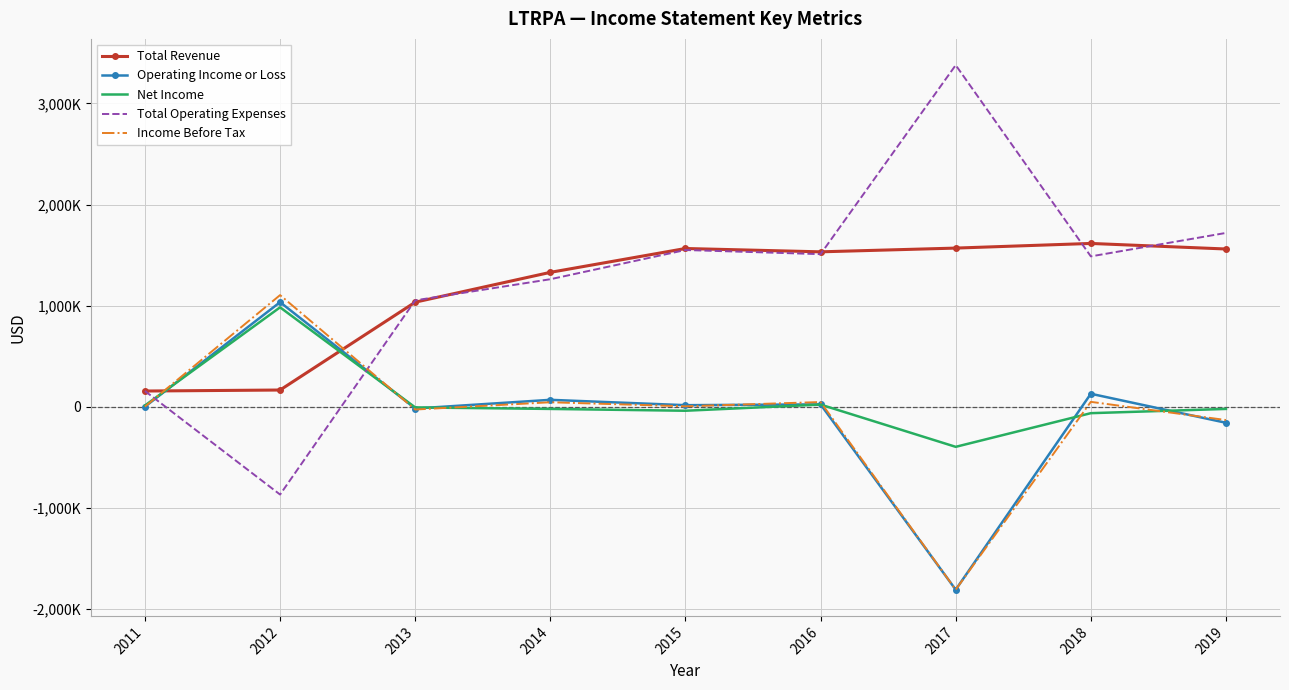

Between 2013 and 2017, which series saw the biggest shift?

Total Operating Expenses